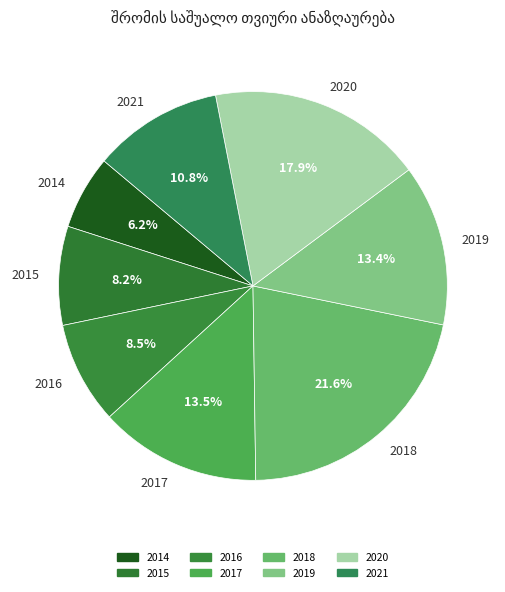

Is it true that 2019 is 23% of the pie?

False